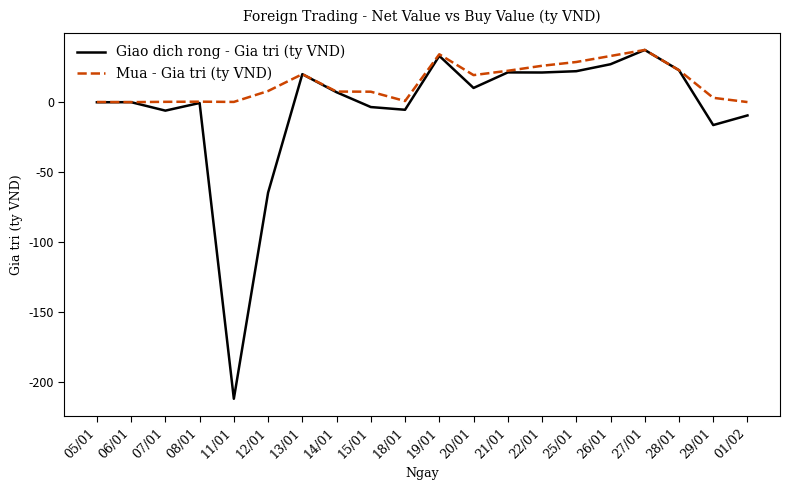

The value of Mua - Gia tri (ty VND) at 25/01 is 15.2. True or false?

False